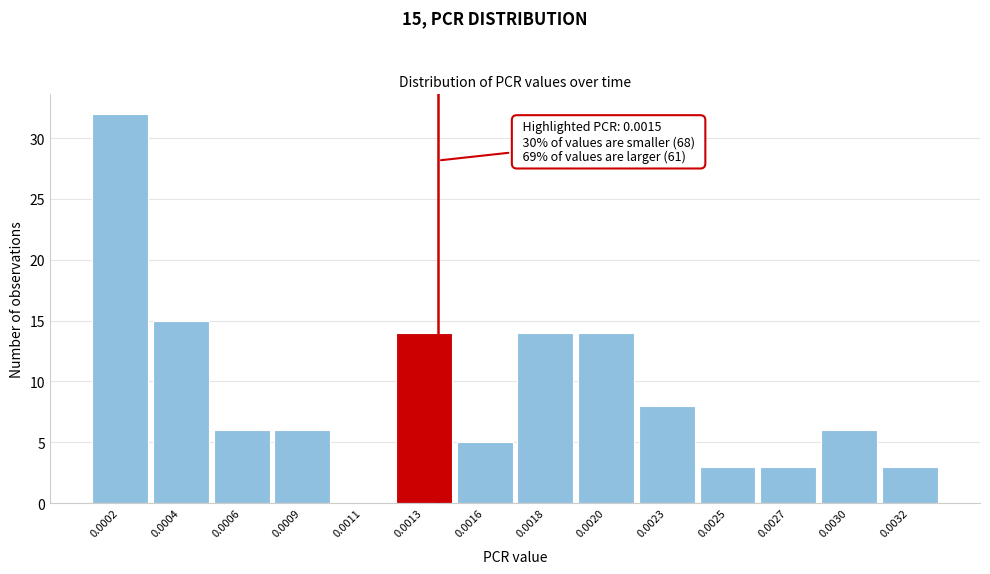

Reading right to left, what are all the values shown in this chart?

0.0032=3	0.0030=6	0.0027=3	0.0025=3	0.0023=8	0.0020=14	0.0018=14	0.0016=5	0.0013=14	0.0011=0	0.0009=6	0.0006=6	0.0004=15	0.0002=32